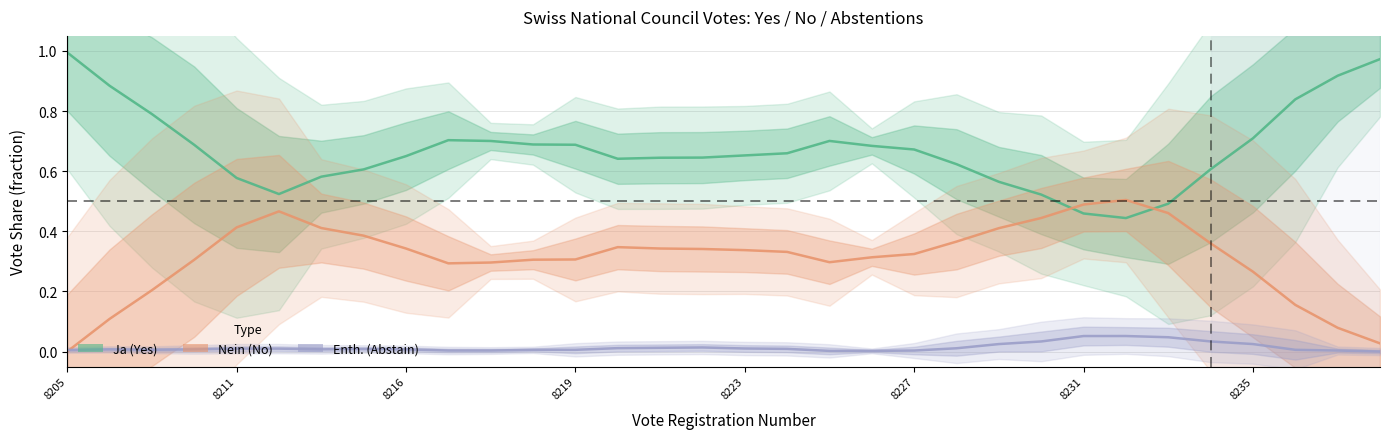

Reading right to left, transcribe all the data shown in this chart.

Ja (Yes): 1.0	0.9	0.8	0.7	0.6	0.5	0.4	0.5	0.5	0.6	0.6	0.7	0.7	0.7	0.7	0.7	0.6	0.6	0.6	0.7	0.7	0.7	0.7	0.7	0.6	0.6	0.5	0.6	0.7	0.8	0.9	1.0
Nein (No): 0.0	0.1	0.2	0.3	0.4	0.5	0.5	0.5	0.4	0.4	0.4	0.3	0.3	0.3	0.3	0.3	0.3	0.3	0.3	0.3	0.3	0.3	0.3	0.3	0.4	0.4	0.5	0.4	0.3	0.2	0.1	0.0
Enth. (Abstain): 0.0	0.0	0.0	0.0	0.0	0.0	0.1	0.1	0.0	0.0	0.0	0.0	0.0	0.0	0.0	0.0	0.0	0.0	0.0	0.0	0.0	0.0	0.0	0.0	0.0	0.0	0.0	0.0	0.0	0.0	0.0	0.0